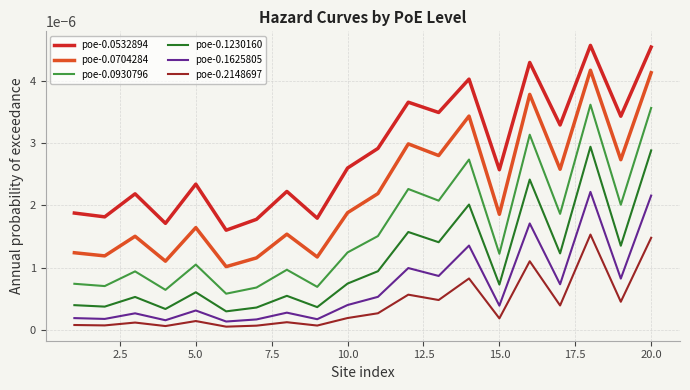

Which series has the widest spread of values?

poe-0.0704284